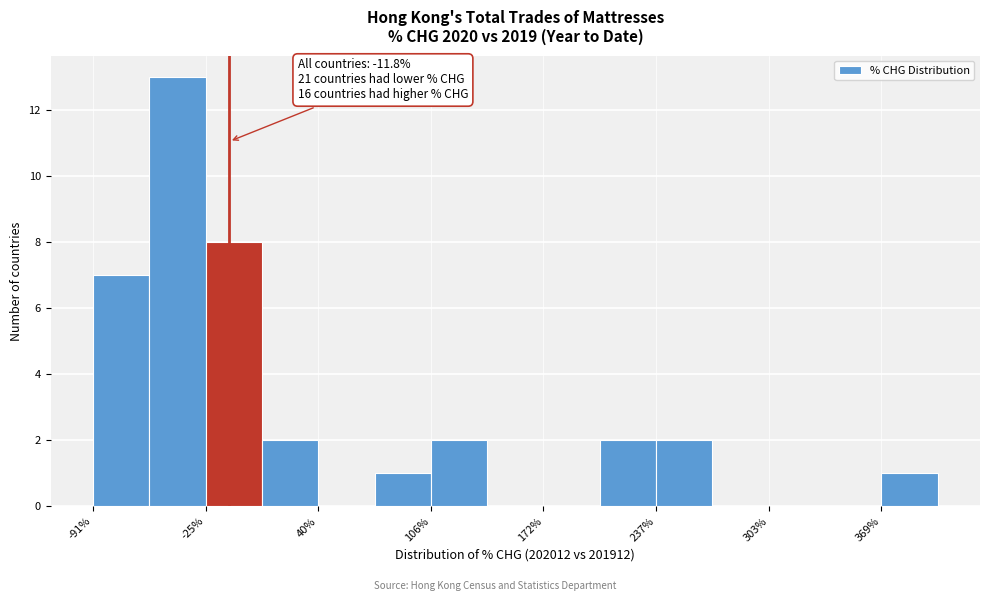

Read against the x-axis, roughly where is the centre of the tallest bar?

-40